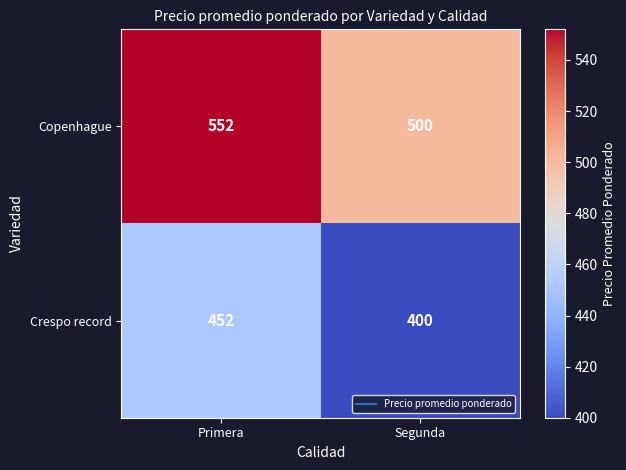

At Primera, list the series in order from smallest to largest.

Crespo record, Copenhague